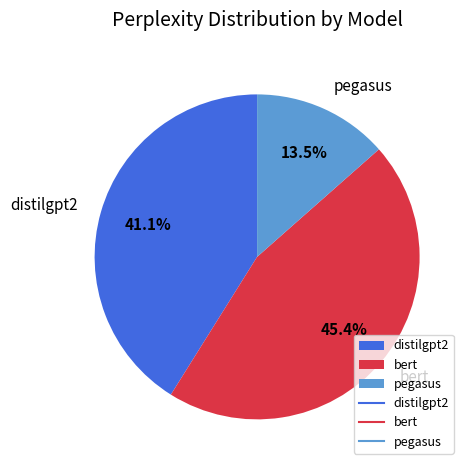

Rank the categories by value from lowest to highest.

pegasus, distilgpt2, bert